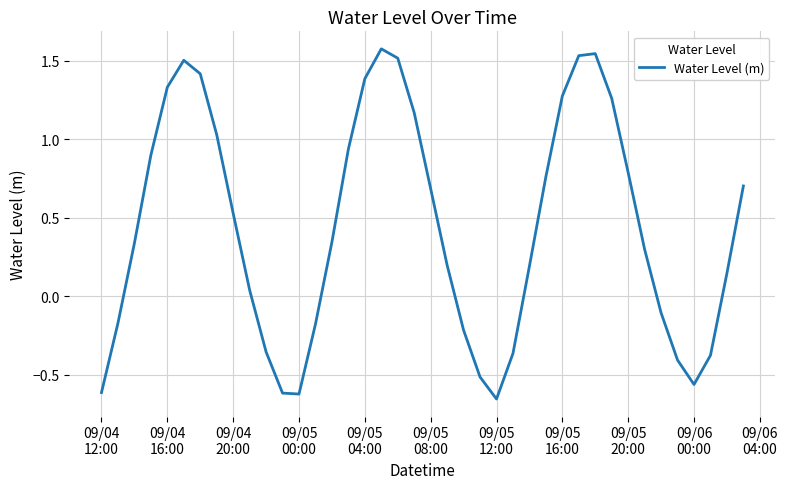

What is the difference between the maximum and minimum values?

2.2